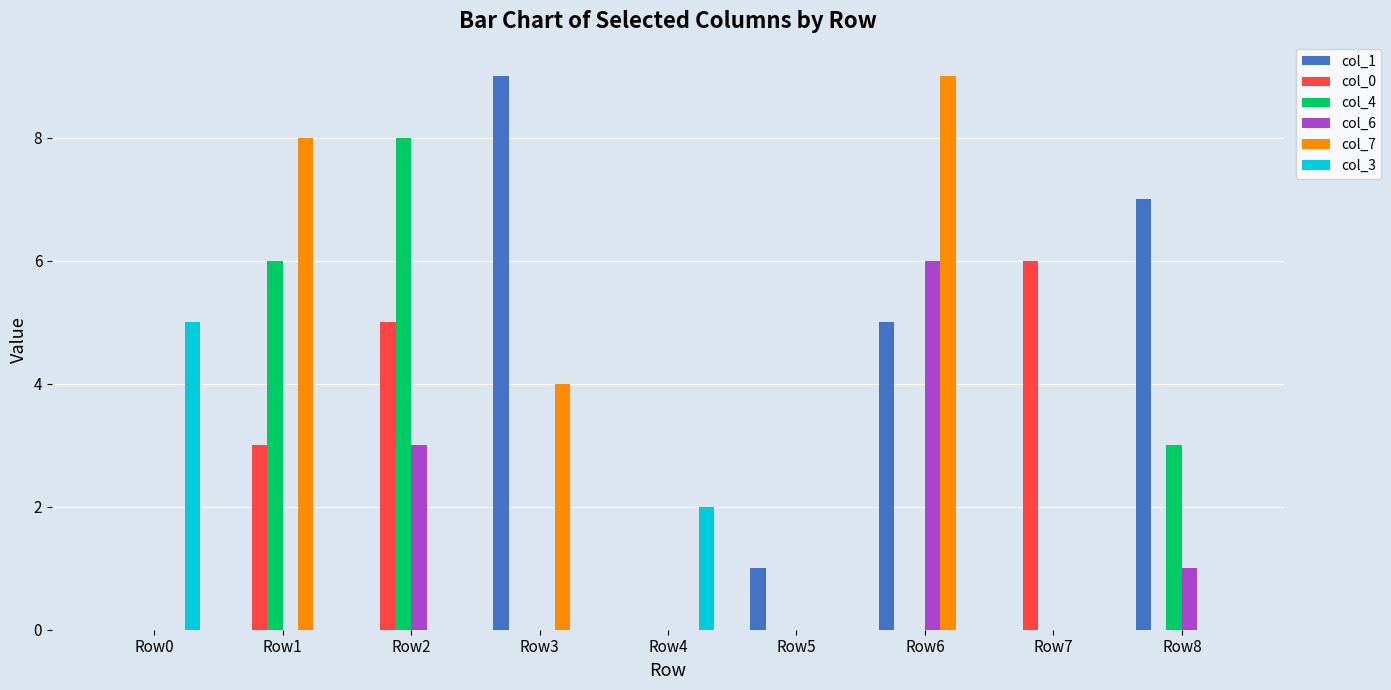

What is the greatest value displayed?

9